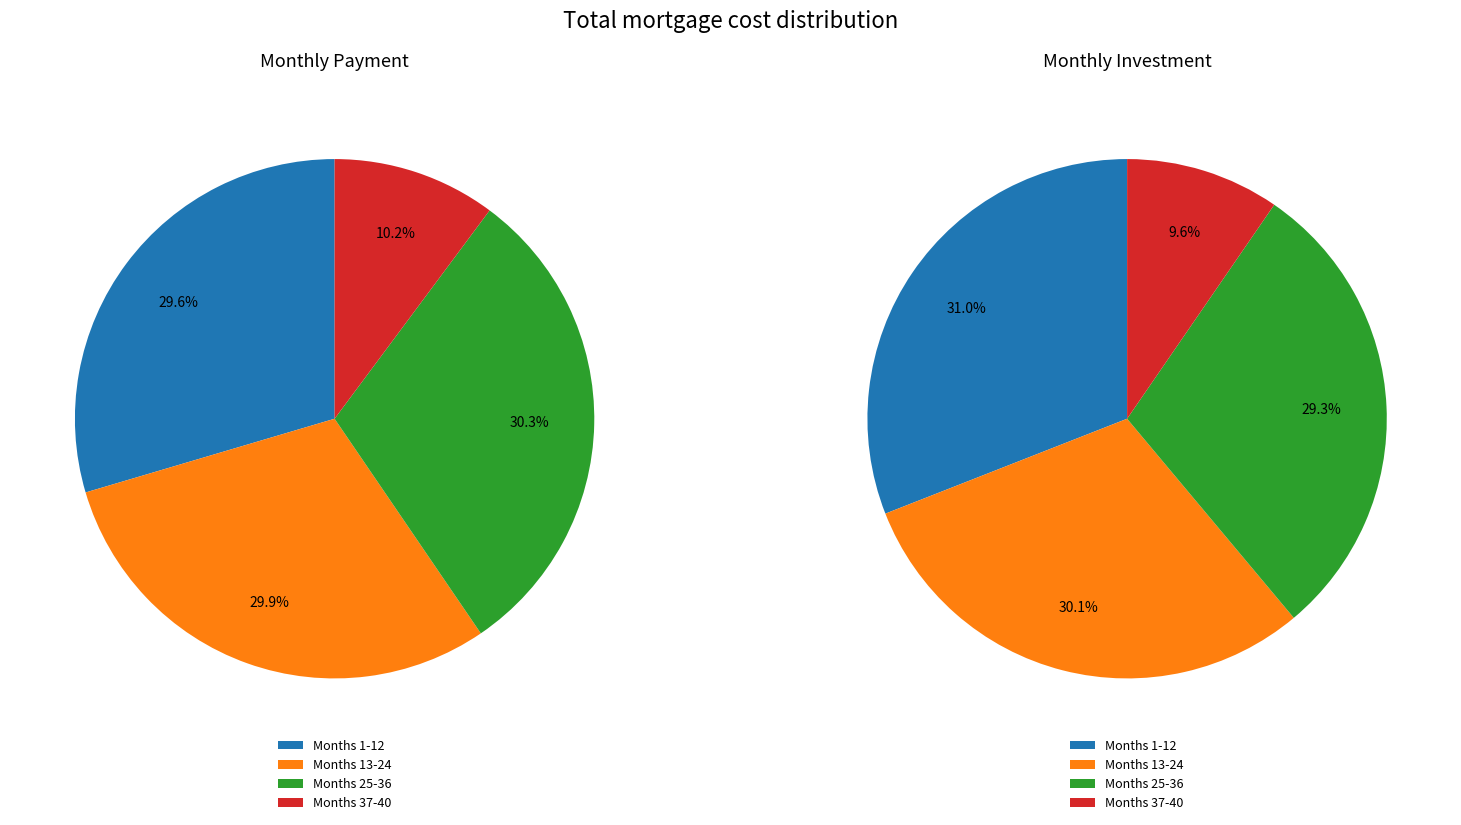

Is there any slice that represents more than half of the pie?

No